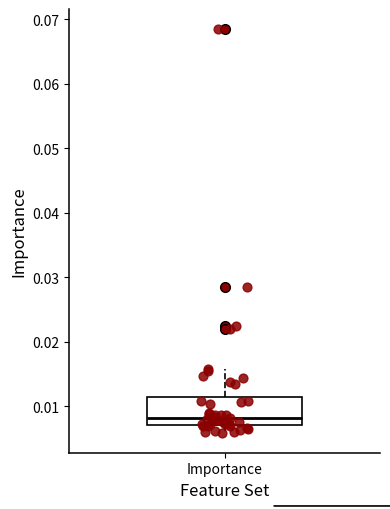

Read this box plot against the y-axis: the position of the median line, the range covered by the box, and the ends of both whiskers. The values are not printed on the chart, so give them approximately, as read against the axis.

median 0.008, box 0.007 to 0.011, whiskers 0.006 to 0.016